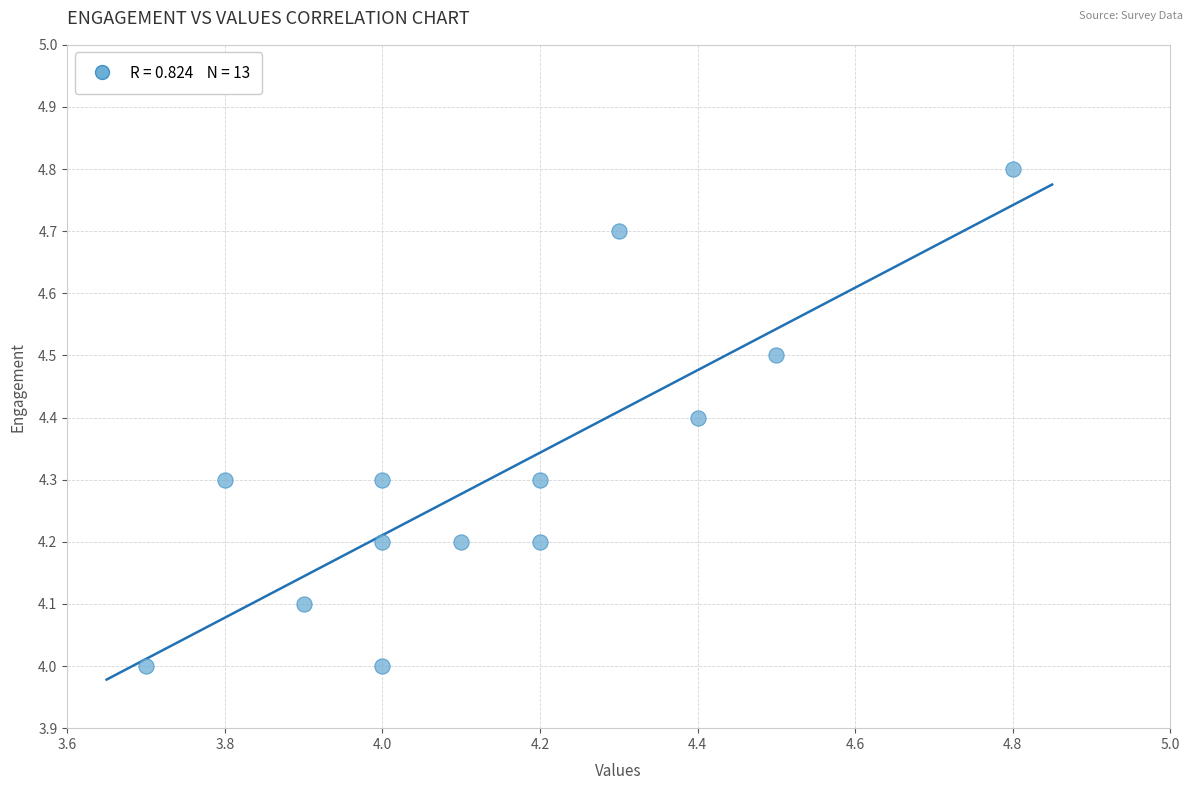

What is the range of X values (max minus min)?

1.1